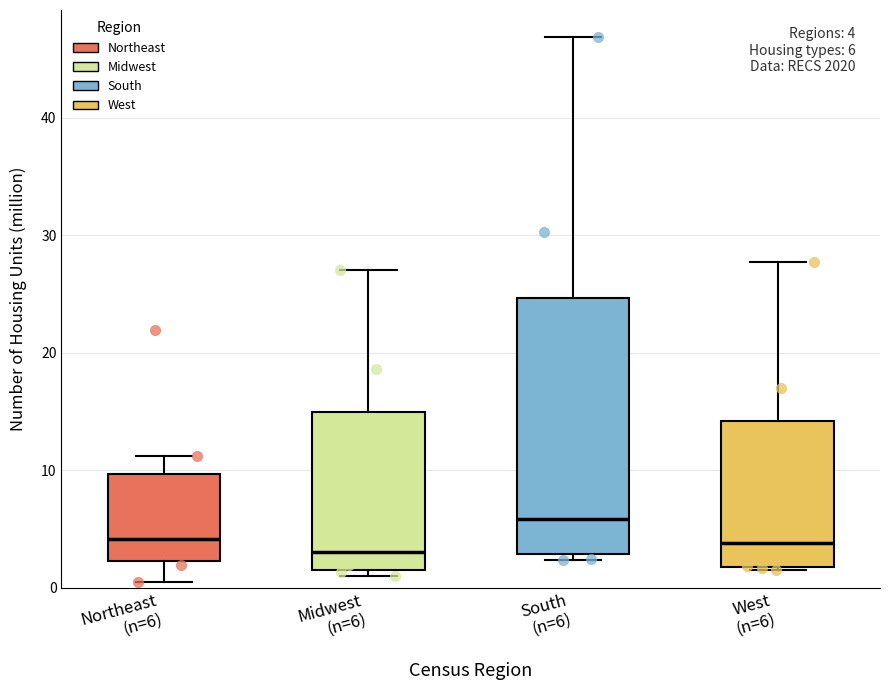

Which box's median line is the highest?

South (n=6)